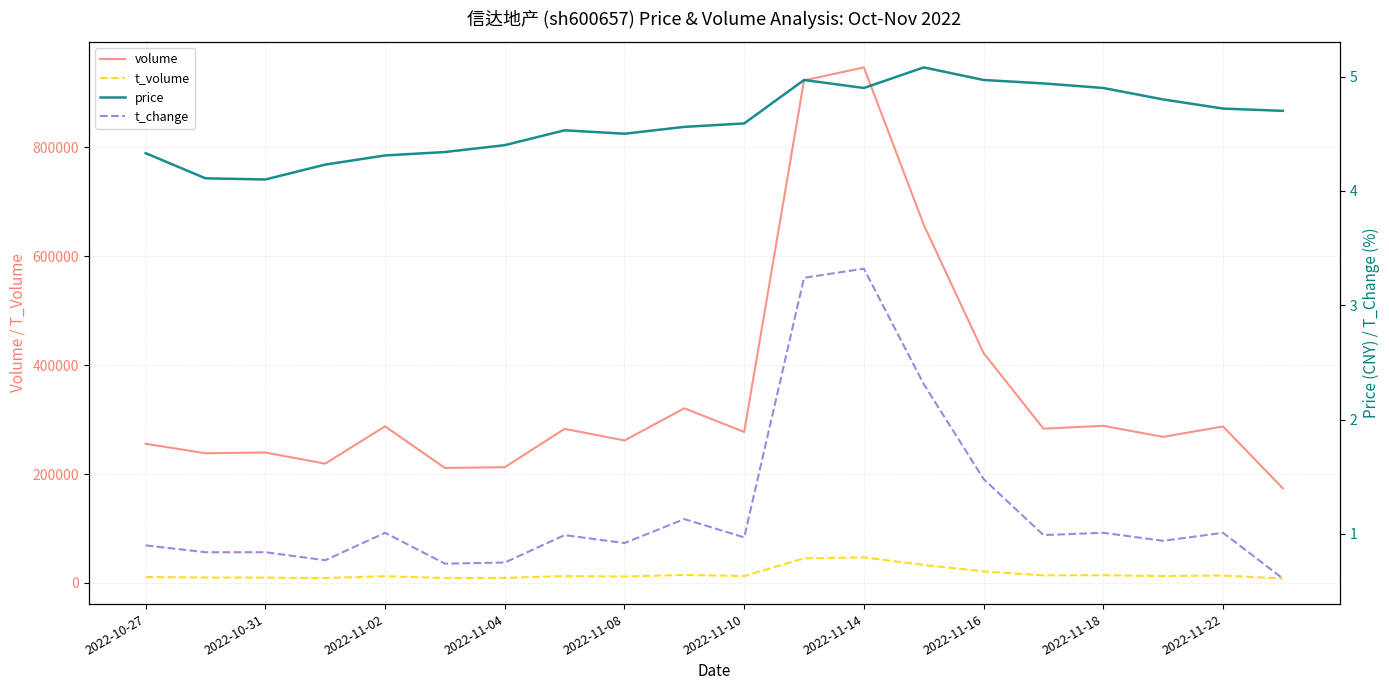

What are all the series names shown in the legend?

volume, t_volume, price, t_change